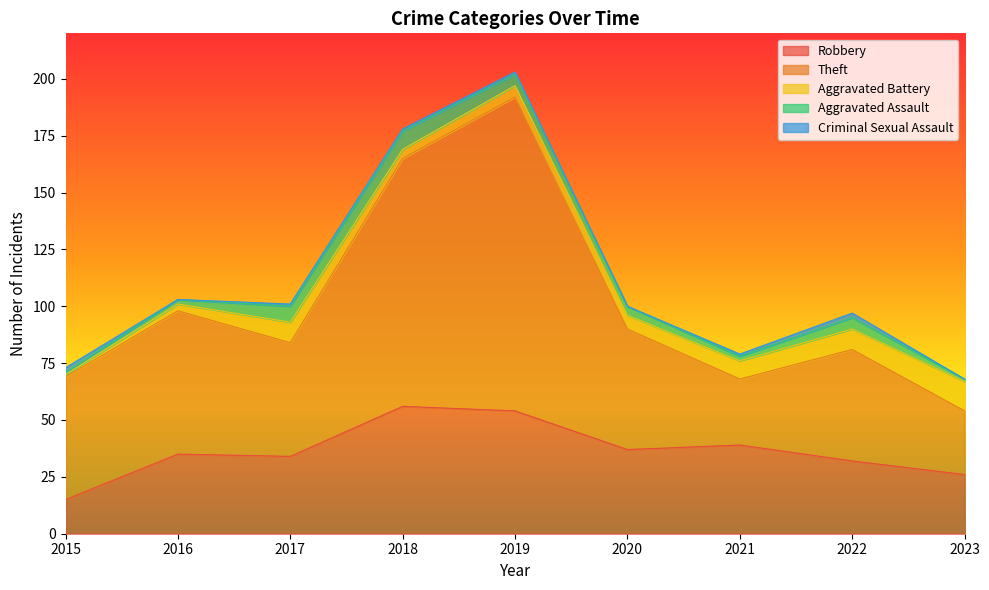

At which category does Aggravated Assault reach its first local peak?

2018